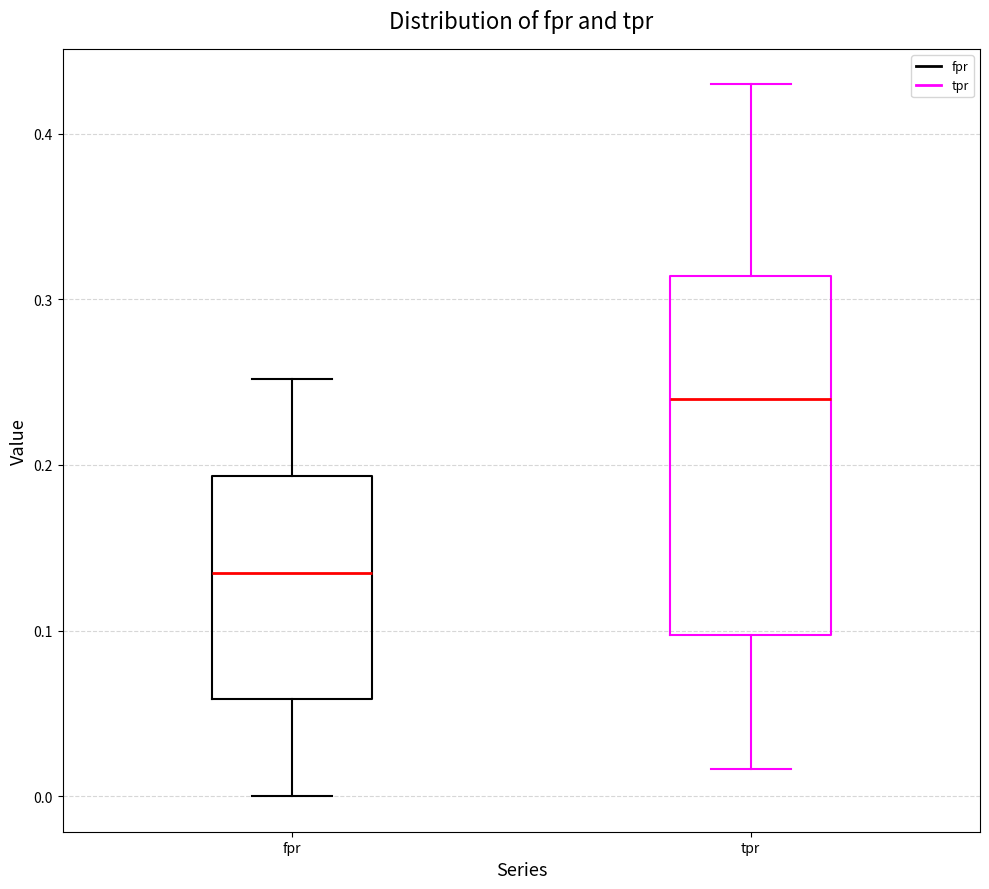

Which box is the tallest, from its lower edge to its upper edge?

tpr